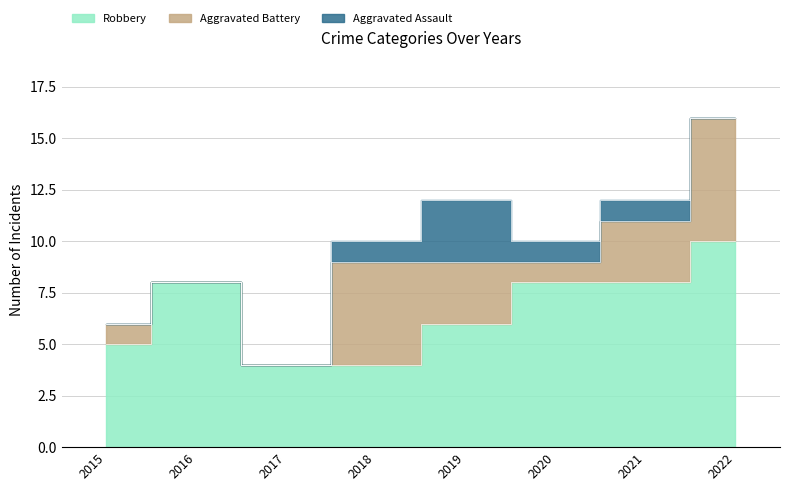

The value of Aggravated Battery at 2022 is 6. True or false?

True